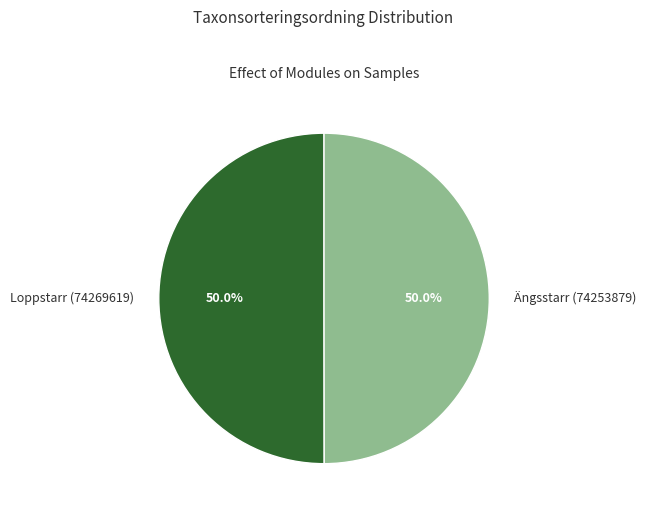

What is the ratio of the value at Loppstarr (74269619) to the value at Ängsstarr (74253879)?

1.0